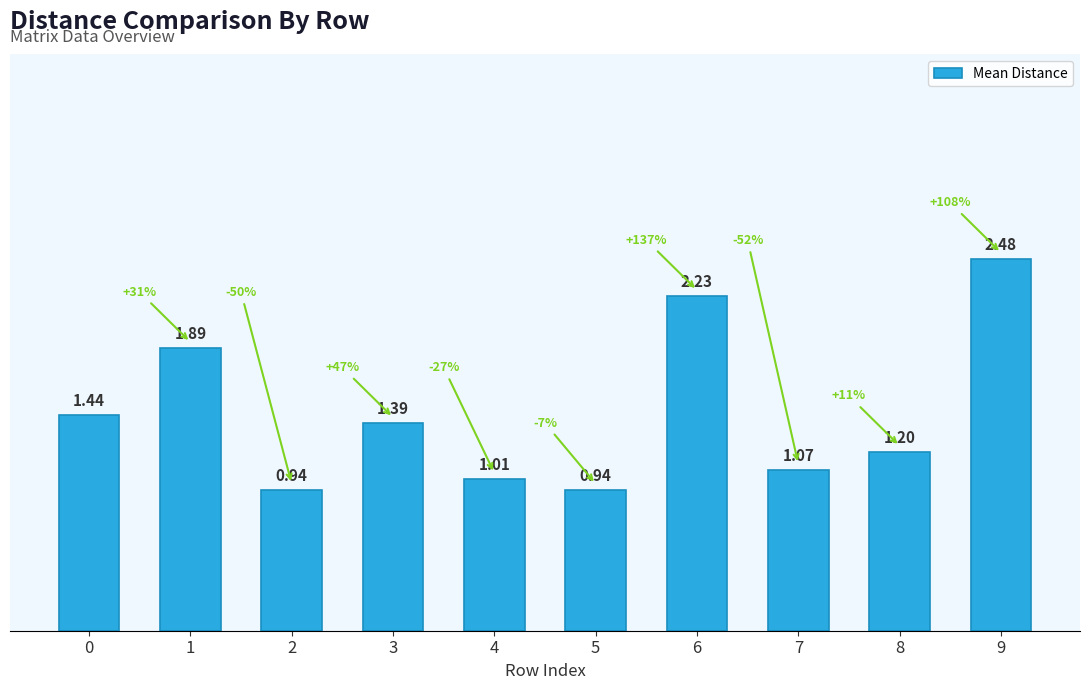

Between 4 and 6, which is larger?

6